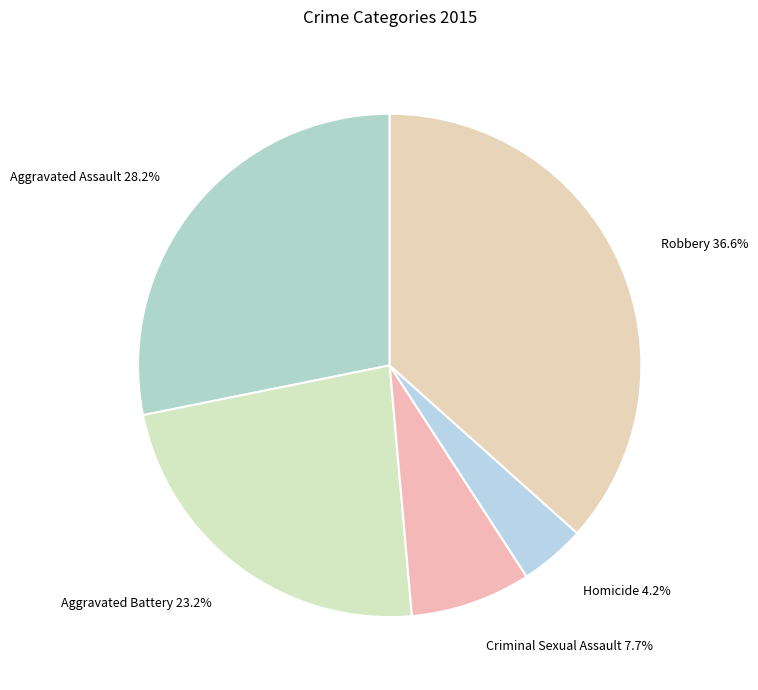

Is it true that Criminal Sexual Assault is 8% of the pie?

True